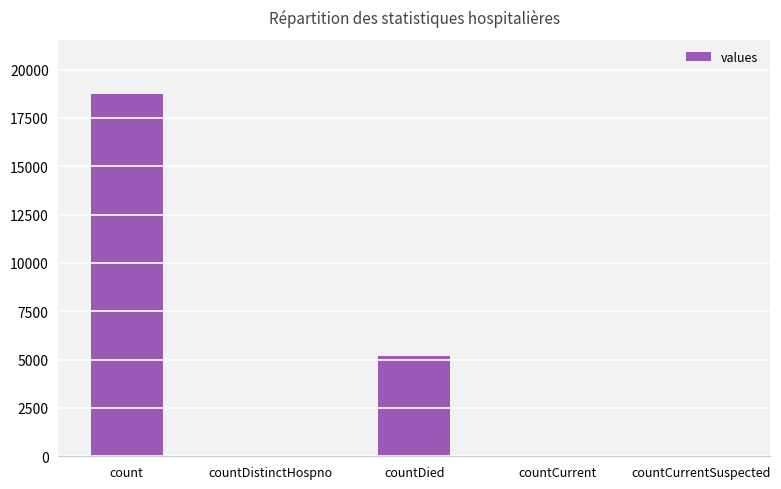

Is it true that the value at count is 18734?

True